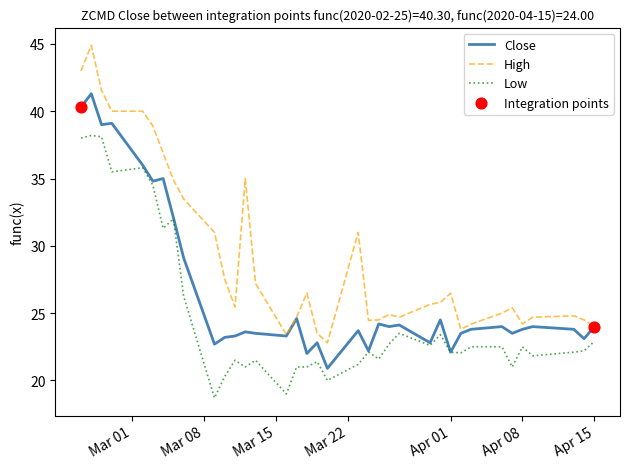

Which series has the widest spread of values?

High